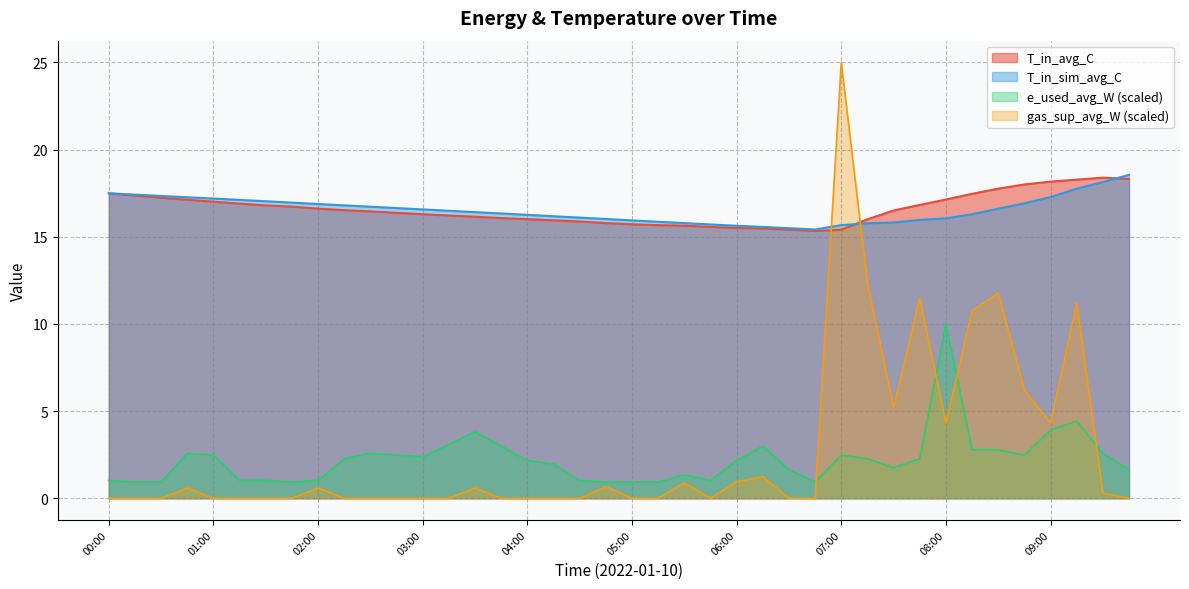

True or false: e_used_avg_W (scaled) and T_in_avg_C cross at least once.

False